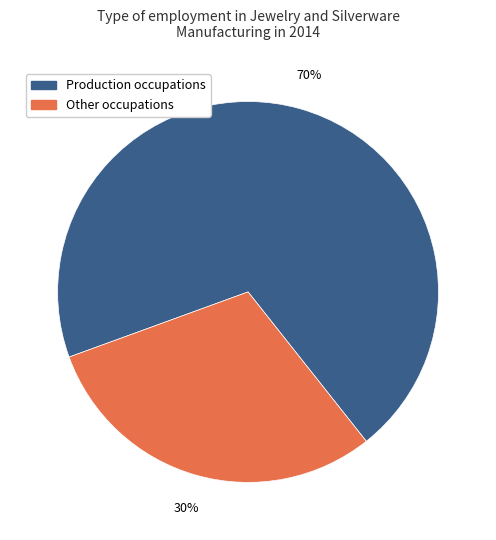

True or false: Production occupations accounts for 83% of the total.

False